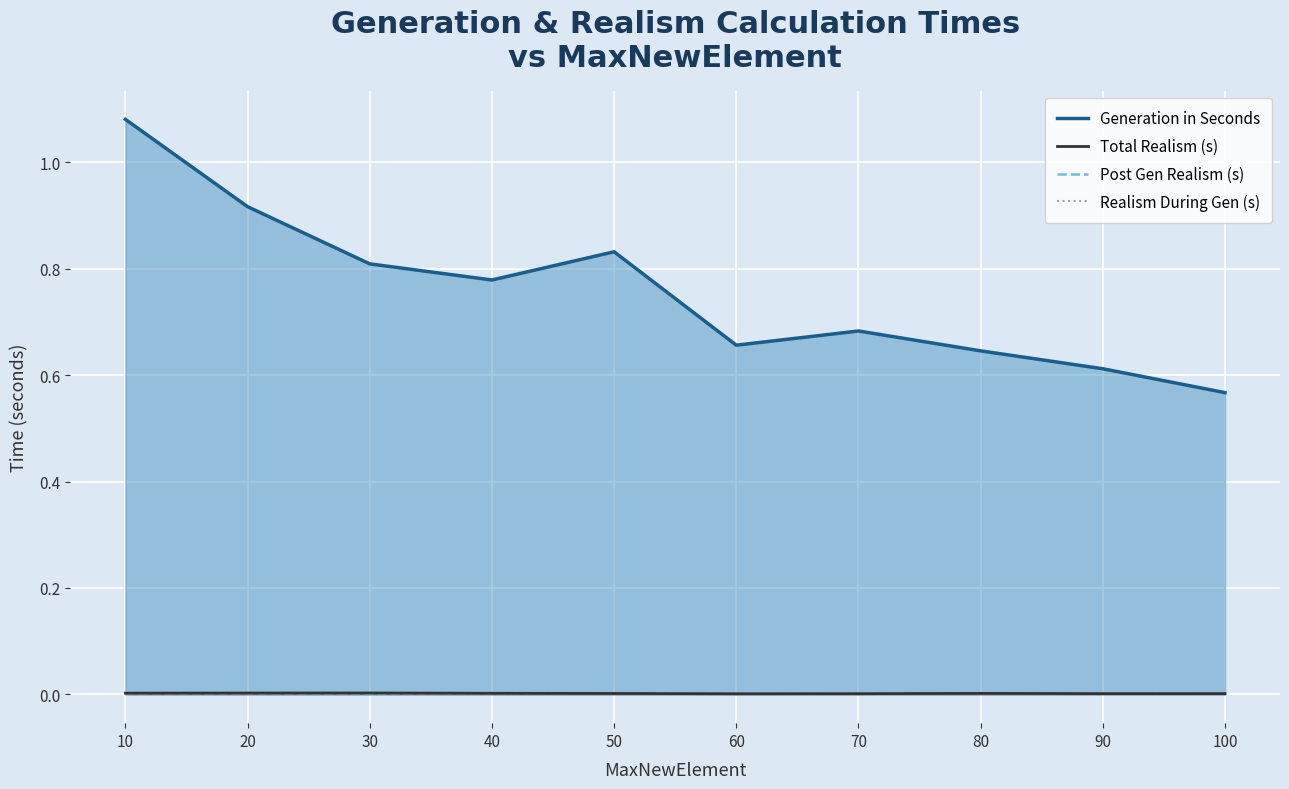

What are all the series names shown in the legend?

Generation in Seconds, Total Realism (s), Post Gen Realism (s), Realism During Gen (s)